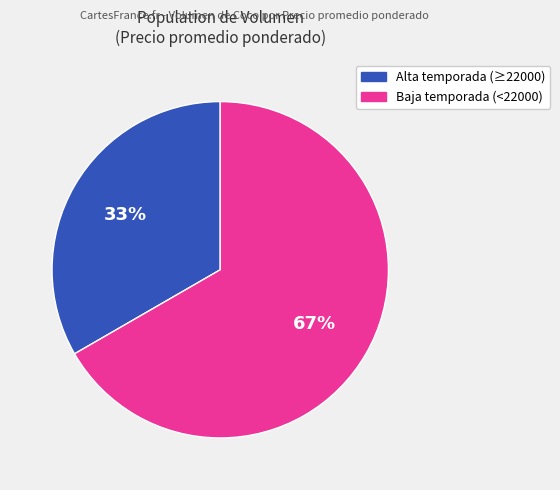

Which has a higher value, Baja temporada (<22000) or Alta temporada (≥22000)?

Baja temporada (<22000)